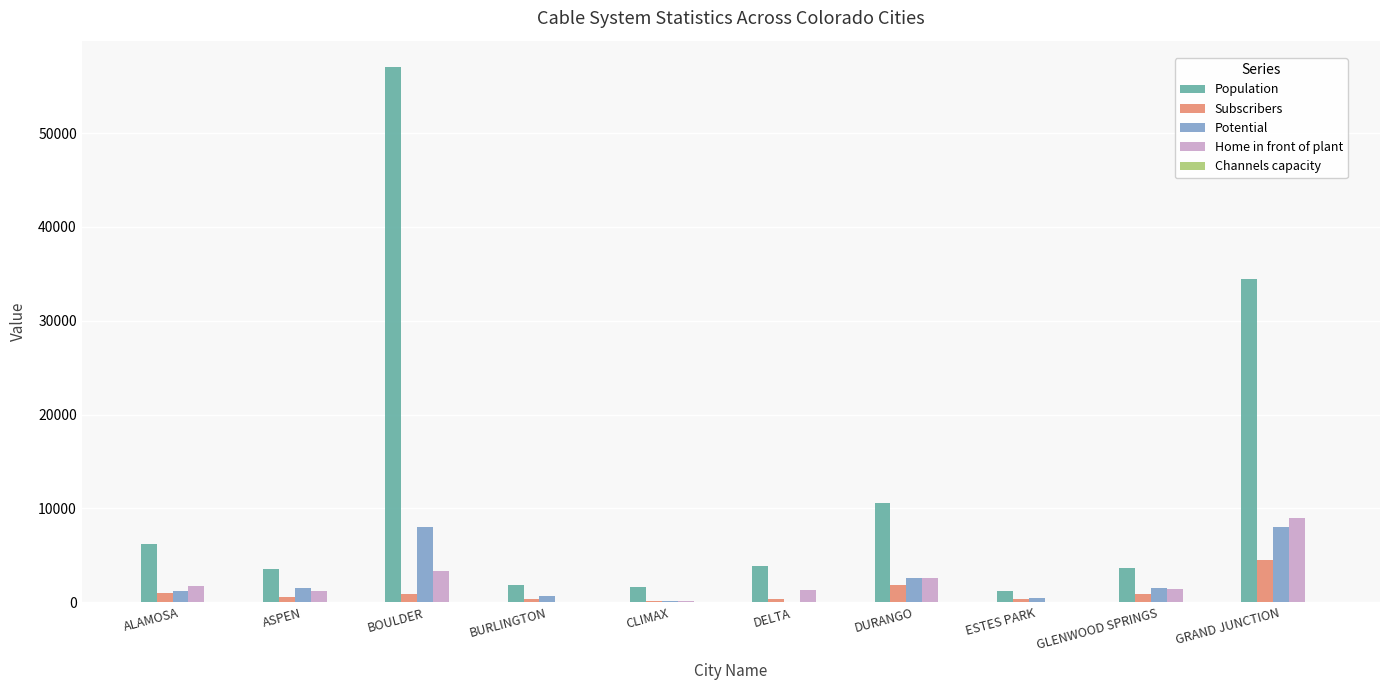

What is the difference between the Subscribers values at DURANGO and BOULDER?

925